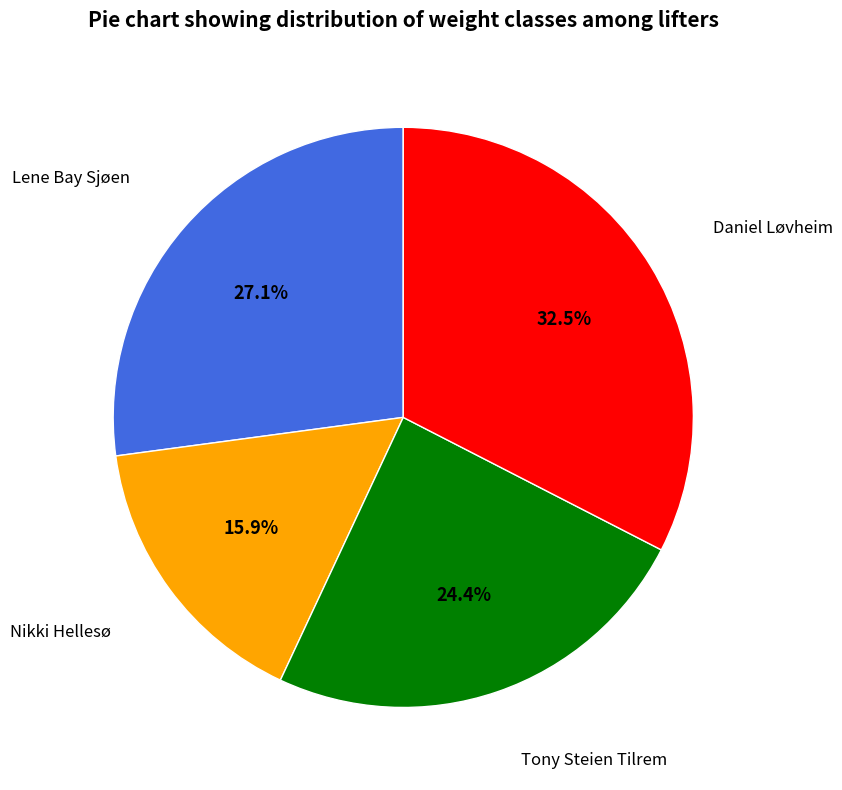

How many segments does this pie chart have?

4